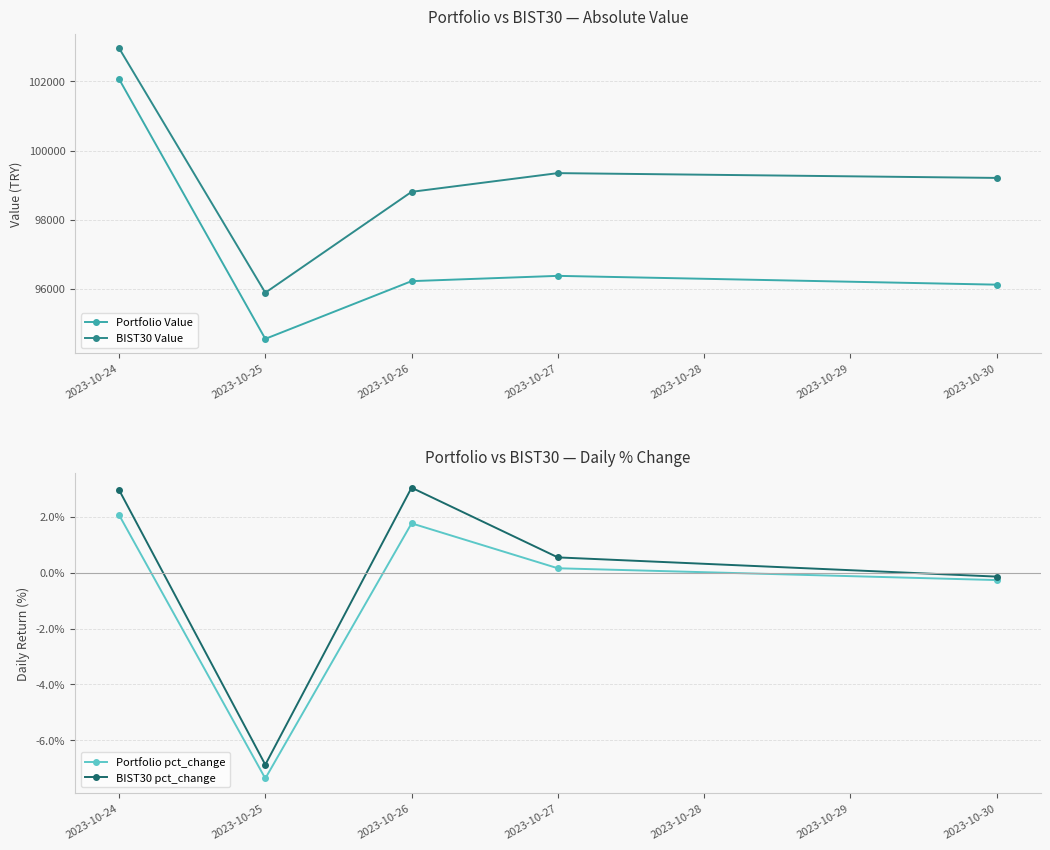

What is the value of the BIST30 Value point at the 4th from the left?

99347.4